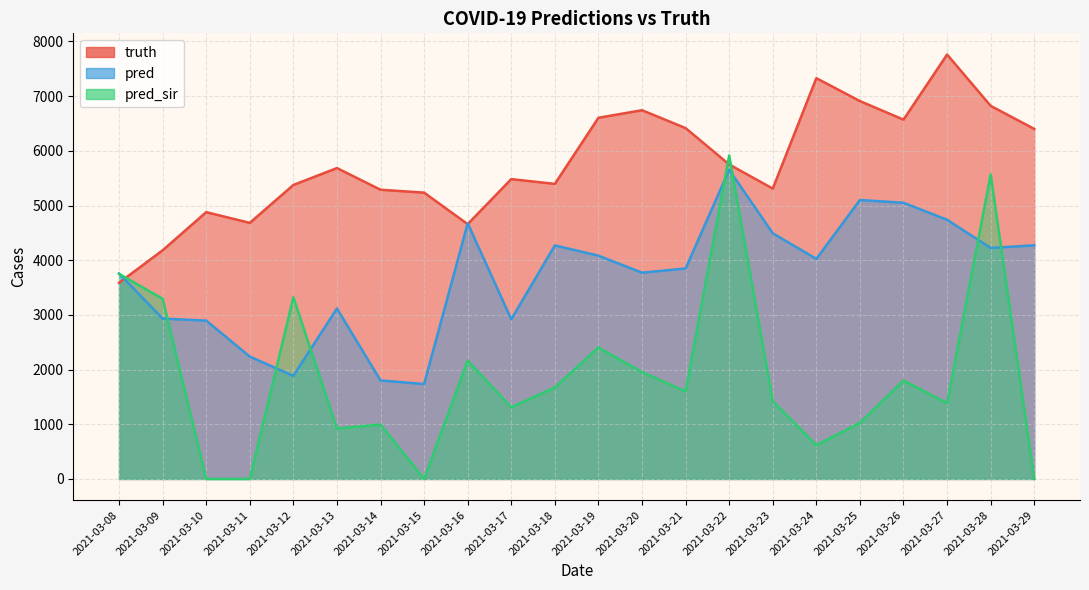

How many interior local peaks does the pred series have?

5